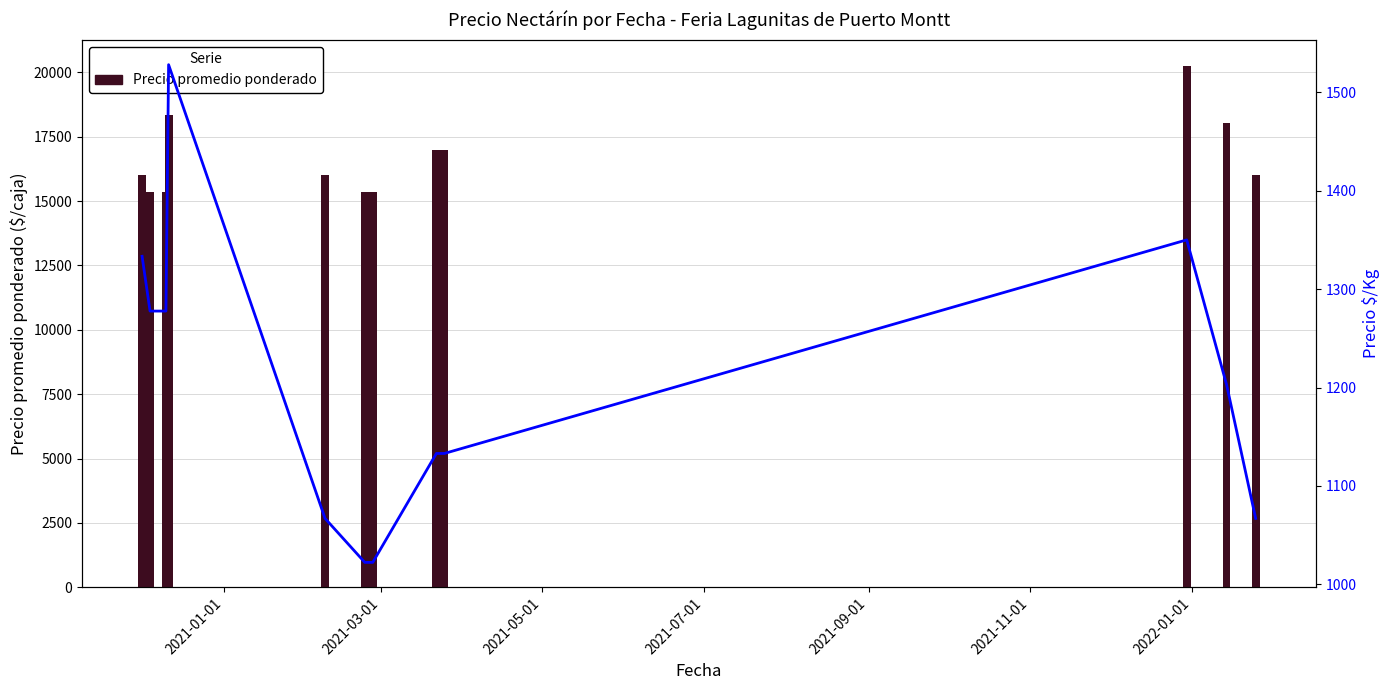

What is the average value of the Precio promedio ponderado series?

16663.9